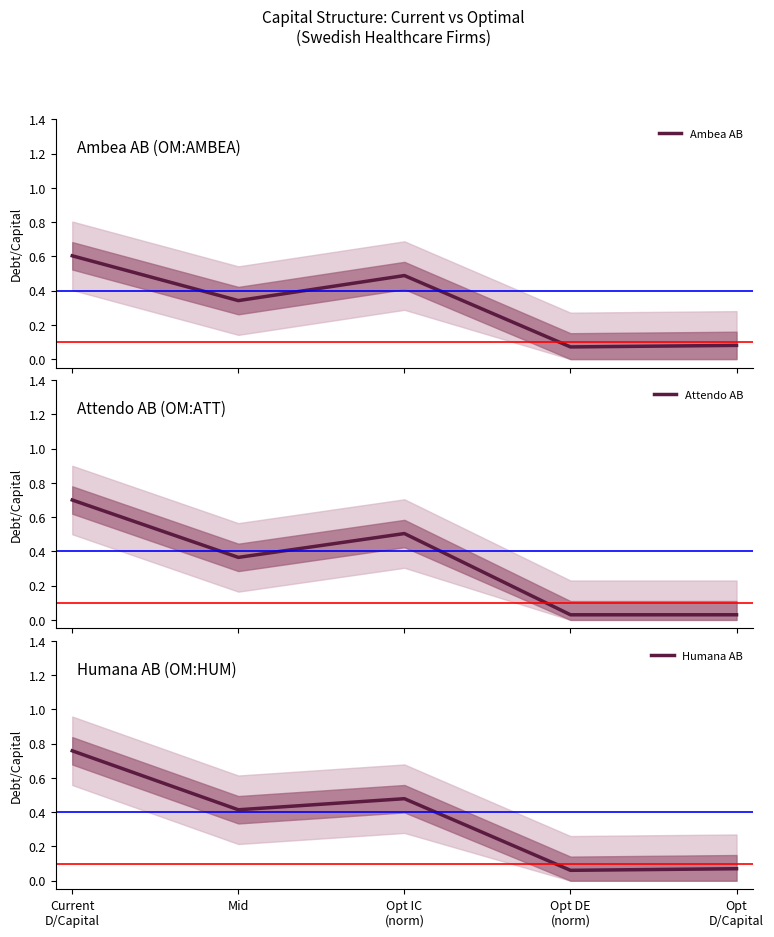

Is it true that Attendo AB equals 0.5 at Opt IC
(norm)?

True